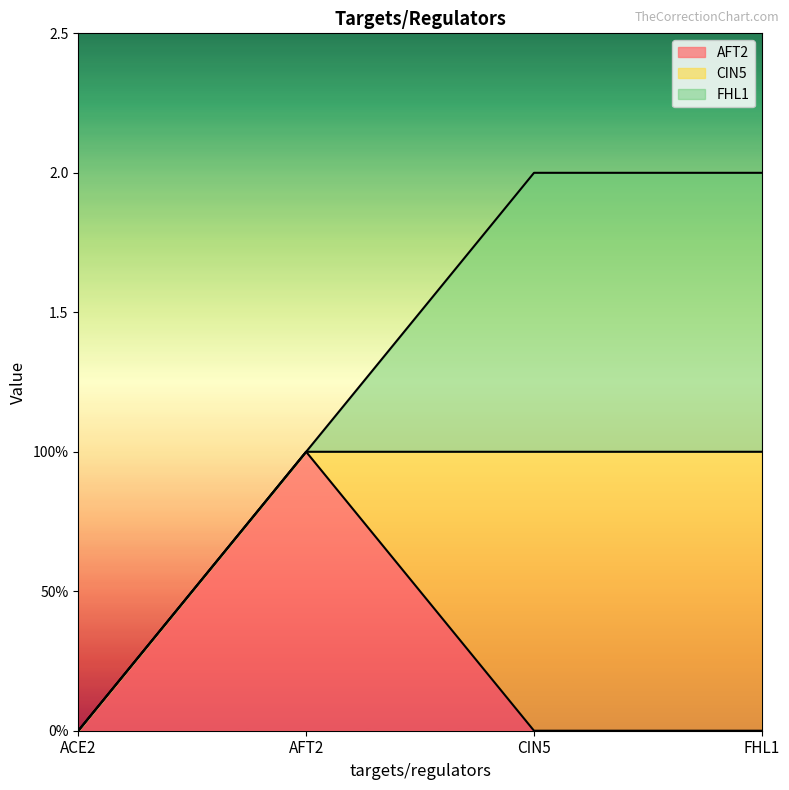

The value of FHL1 at AFT2 is 0. True or false?

True